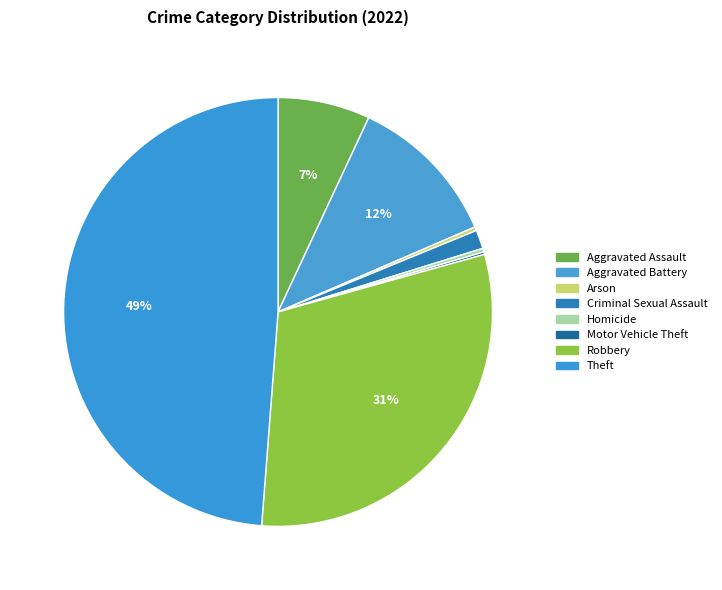

What is the largest slice in the pie chart?

Theft